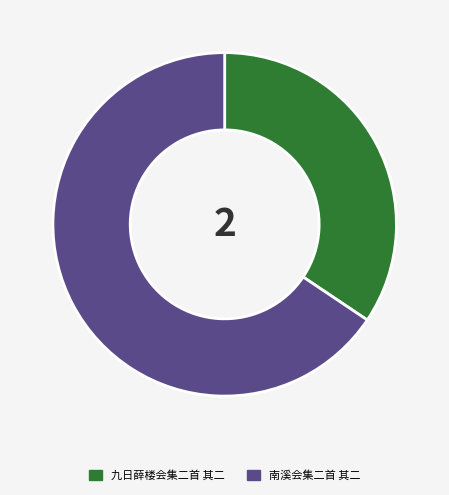

Is it true that 九日薛楼会集二首 其二 is 46% of the pie?

False